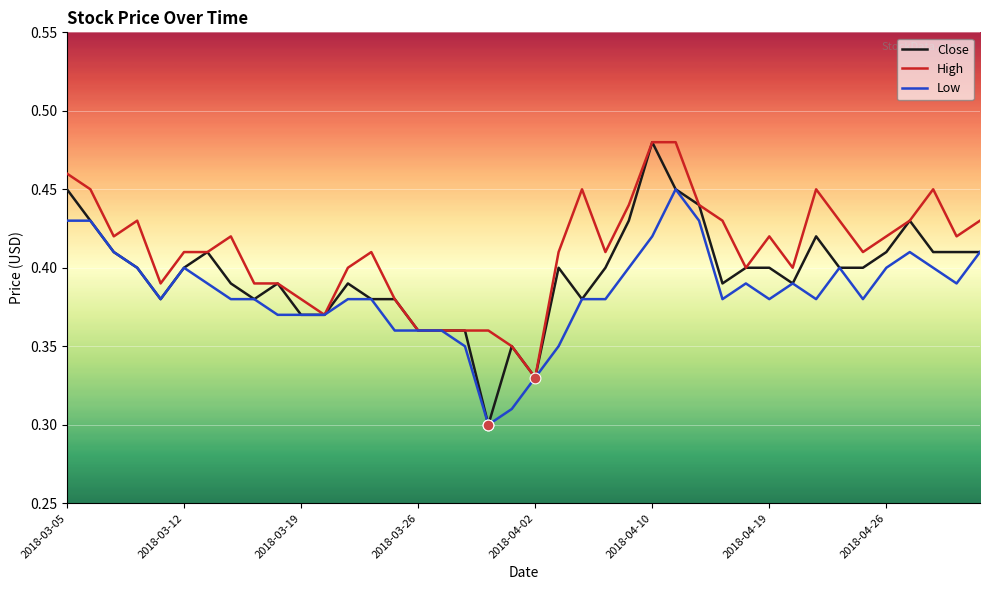

At how many categories does at least one series exceed 0?

40